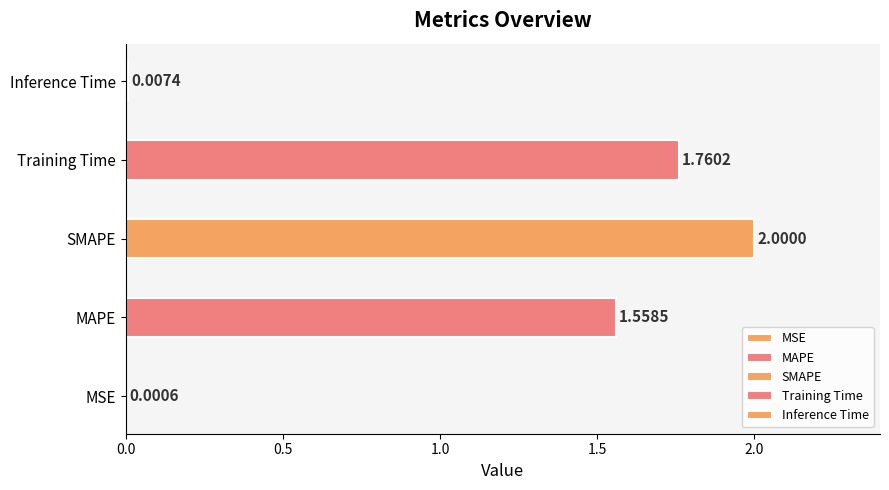

Are the bars horizontal?

Yes